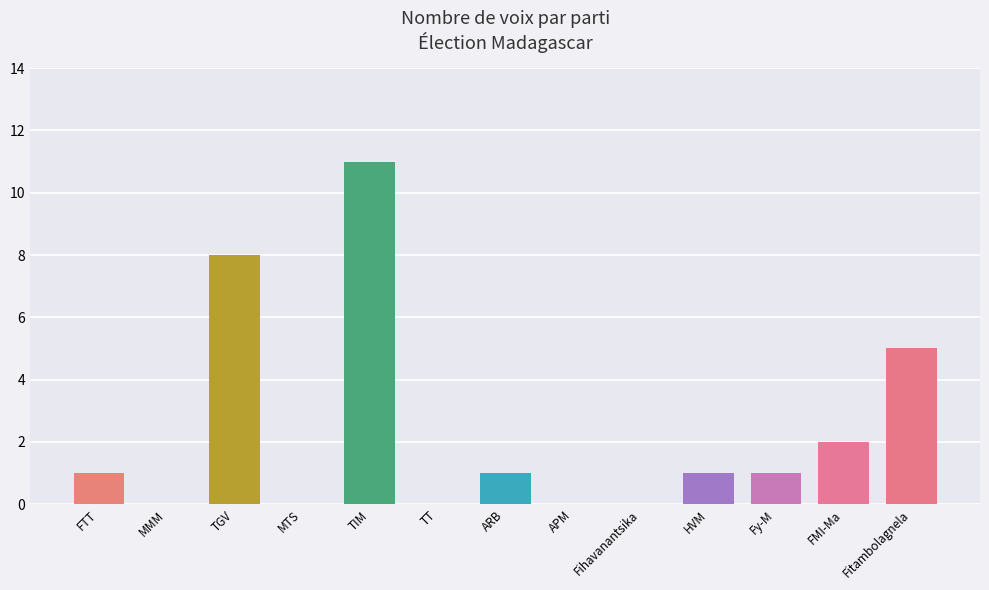

Reading left to right, transcribe all the data shown in this chart.

1	0	8	0	11	0	1	0	0	1	1	2	5